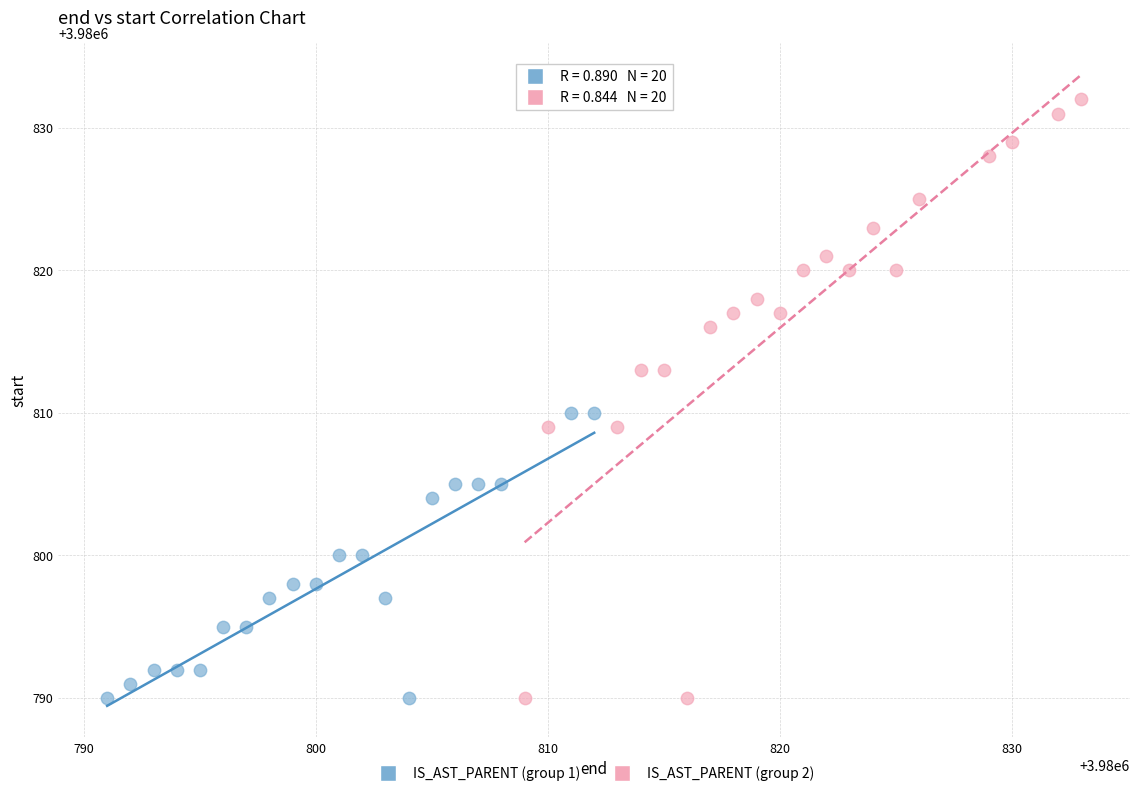

Which series has the largest Y range (max minus min)?

IS_AST_PARENT (group 2)